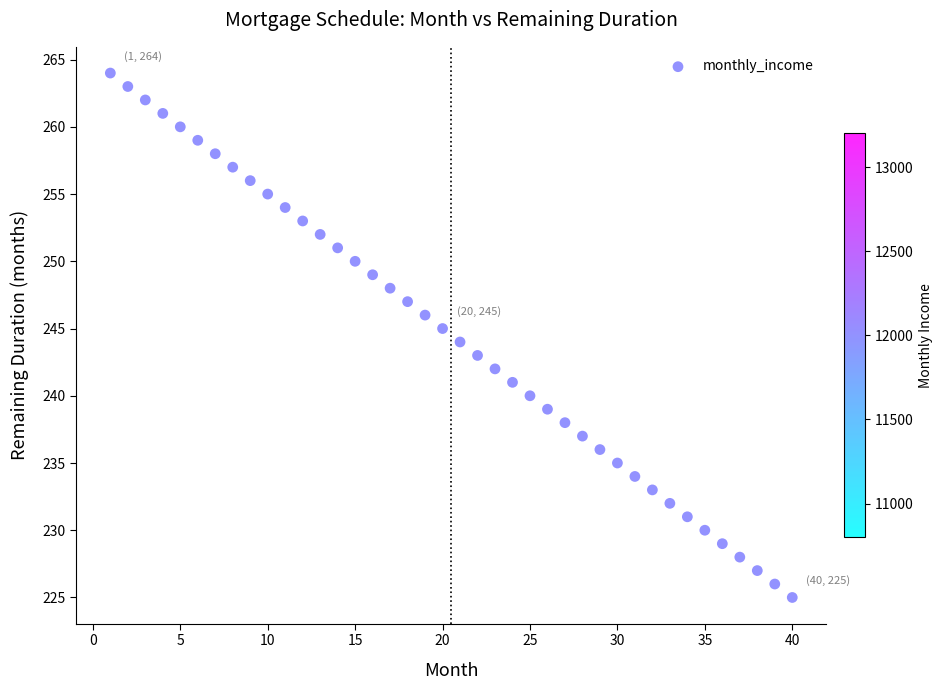

What is the range of X values (max minus min)?

39